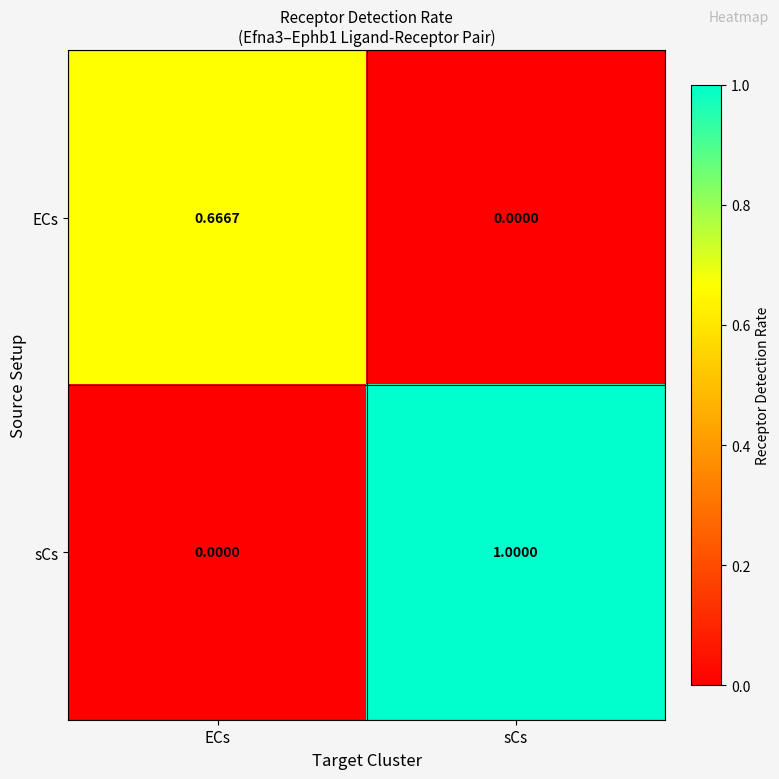

Rank the categories by ECs value from highest to lowest.

ECs, sCs